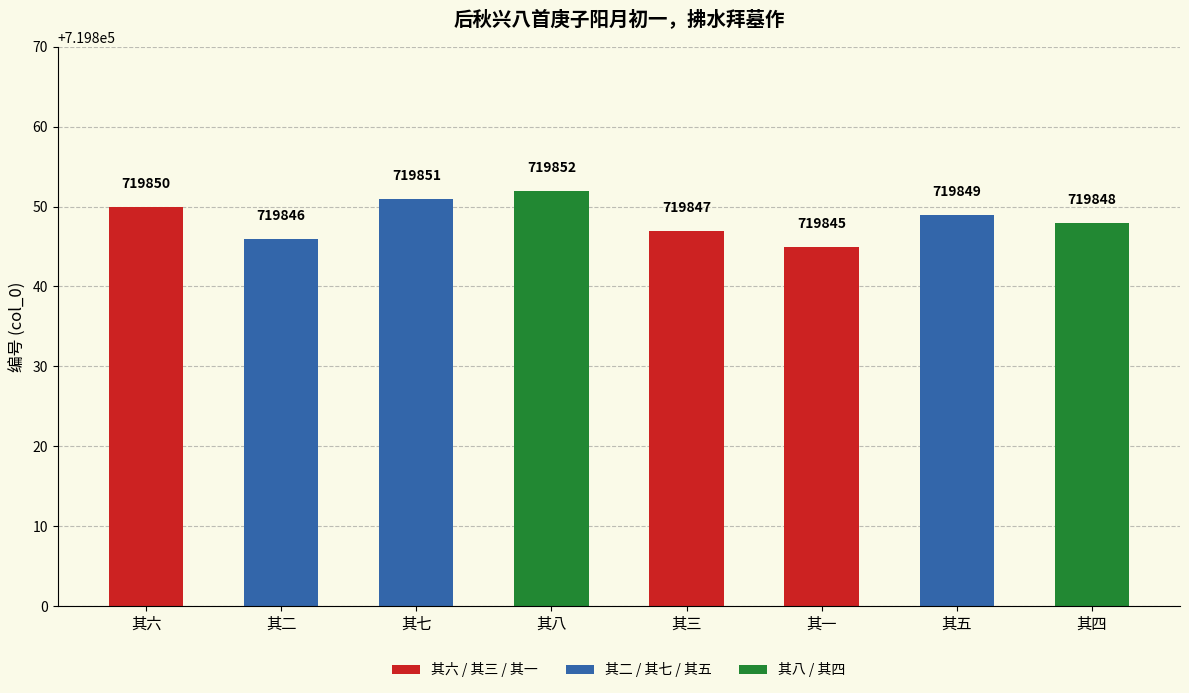

Count the values in the range 719847 to 719851.

5